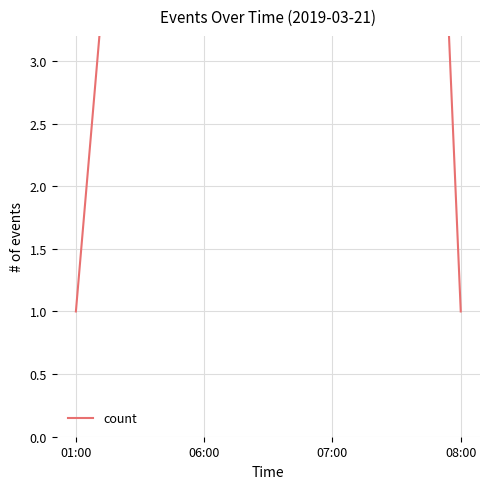

What is the change in value from 06:00 to 07:00?

+12